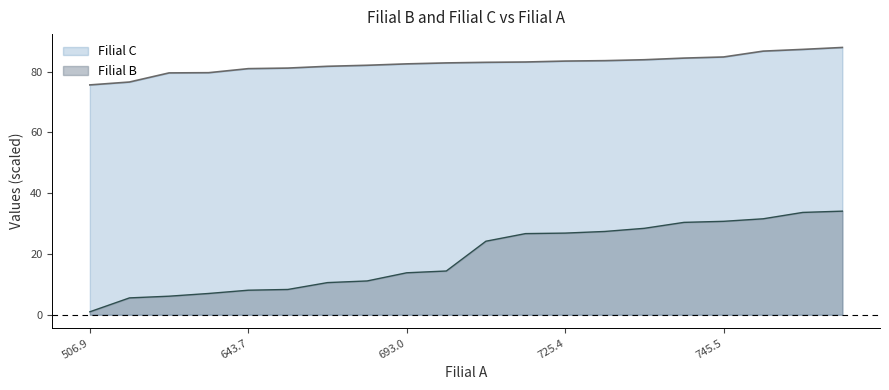

True or false: Filial C and Filial B cross at least once.

False